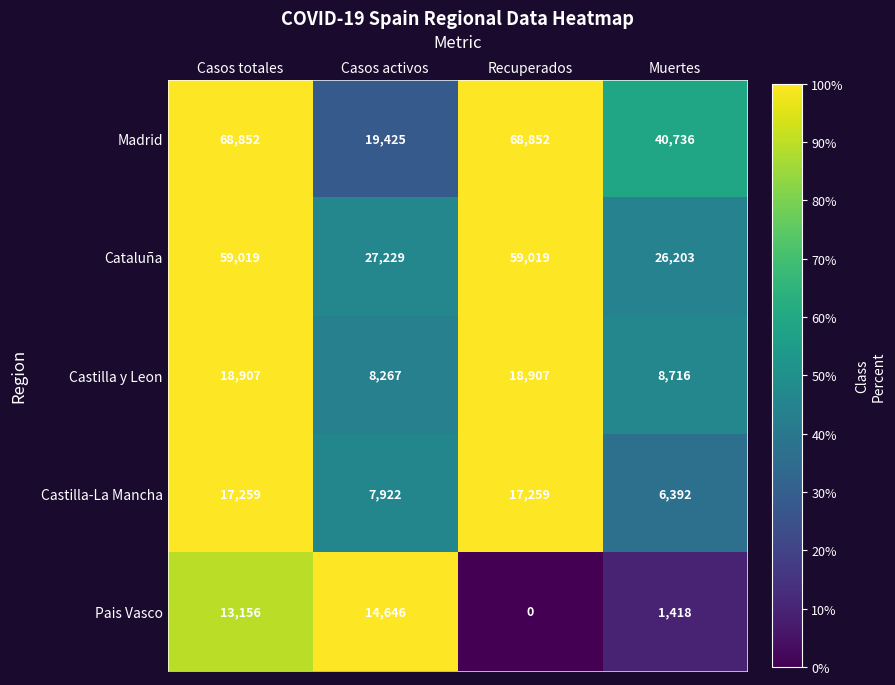

What is the difference between the maximum and minimum values in the Pais Vasco series?

14646